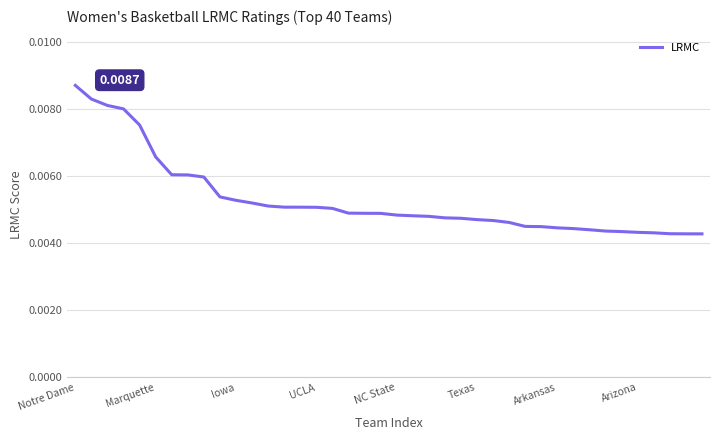

At which category does the chart reach its minimum across all series?

39